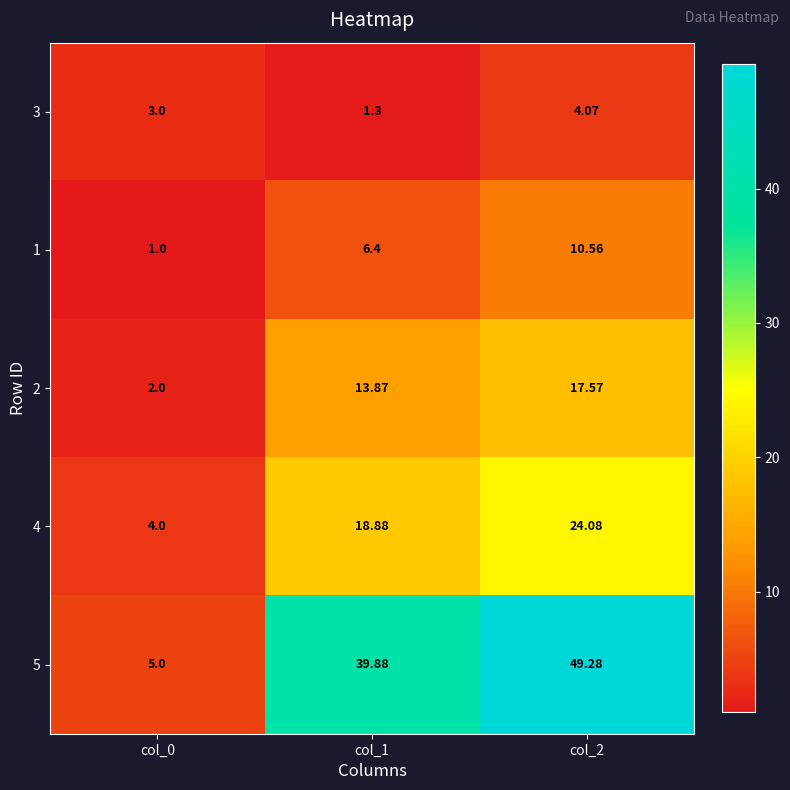

Is the value of 4 at col_0 greater than the value of 1 at col_1?

No